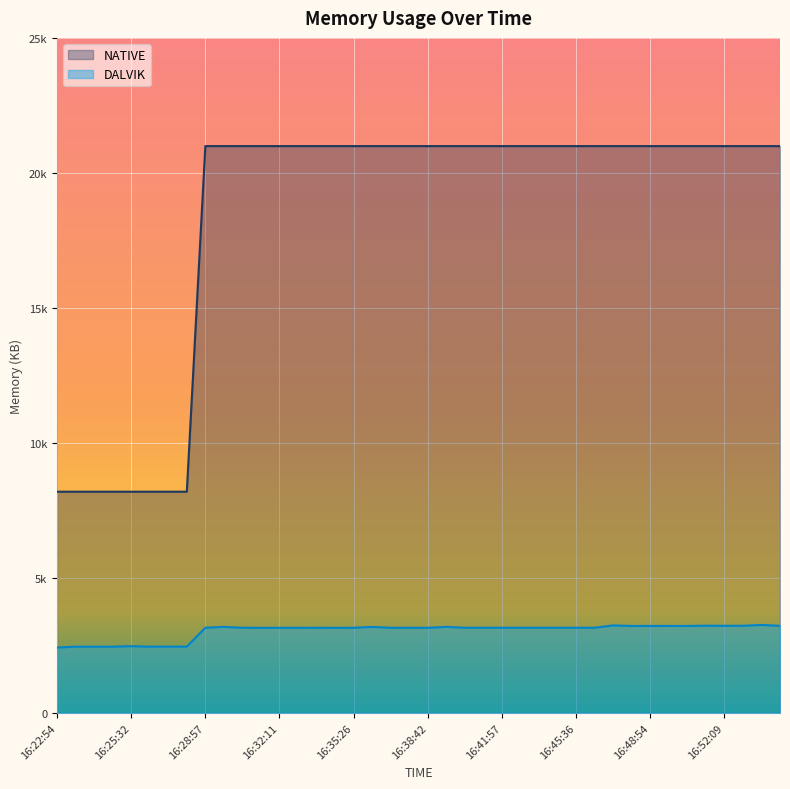

What is the difference between the highest and lowest values at 16:47:15?

17752